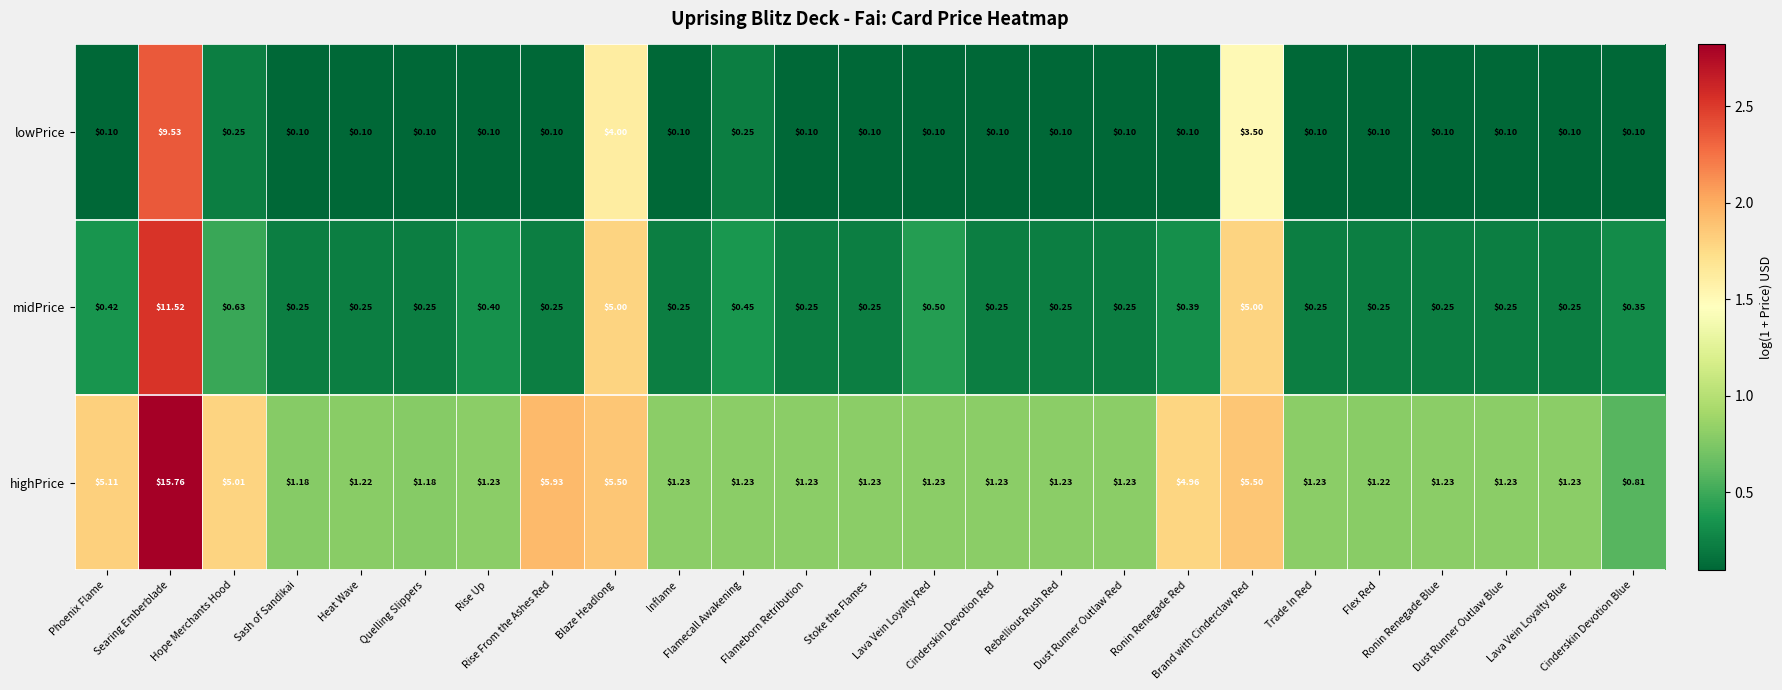

Which series has the widest spread of values?

highPrice